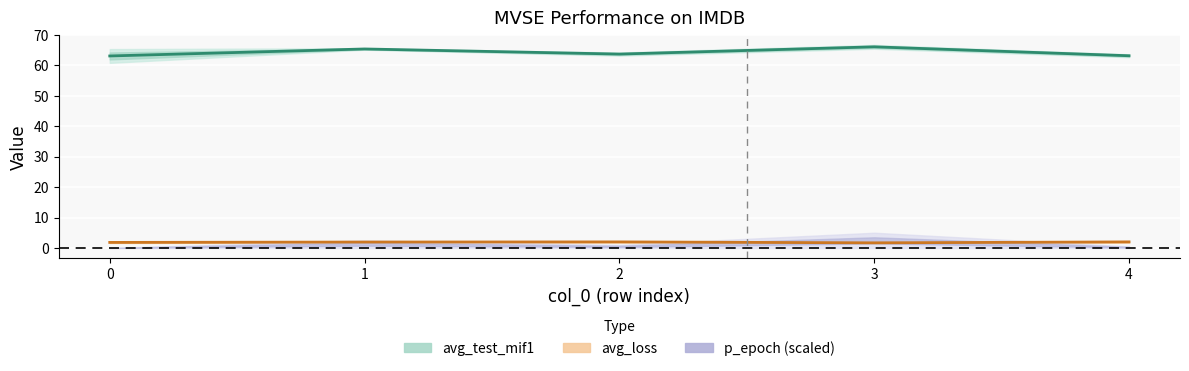

True or false: avg_test_mif1 (mean) and avg_loss (mean) intersect in this chart.

False